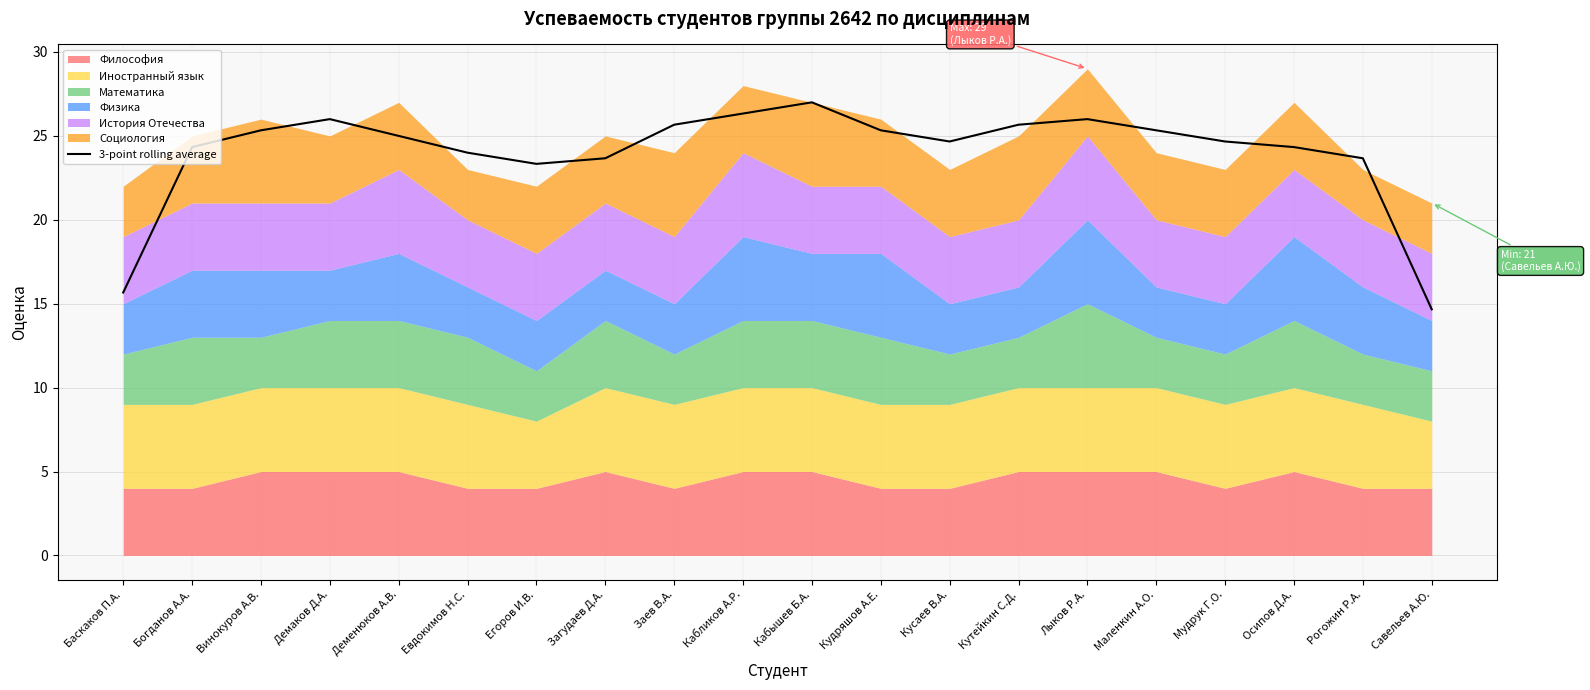

What is the average value?

24.0